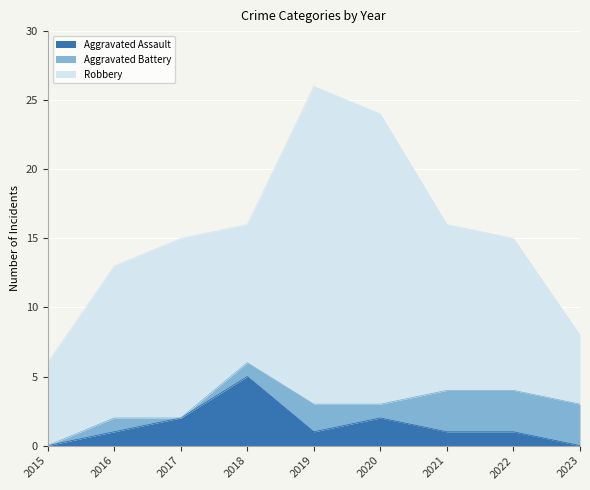

Between 2017 and 2019, which series saw the biggest shift?

Robbery